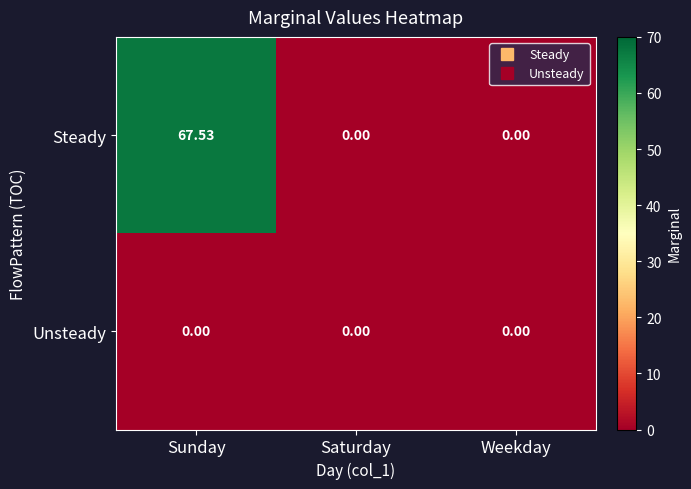

At which category does the chart reach its peak across all series?

Sunday